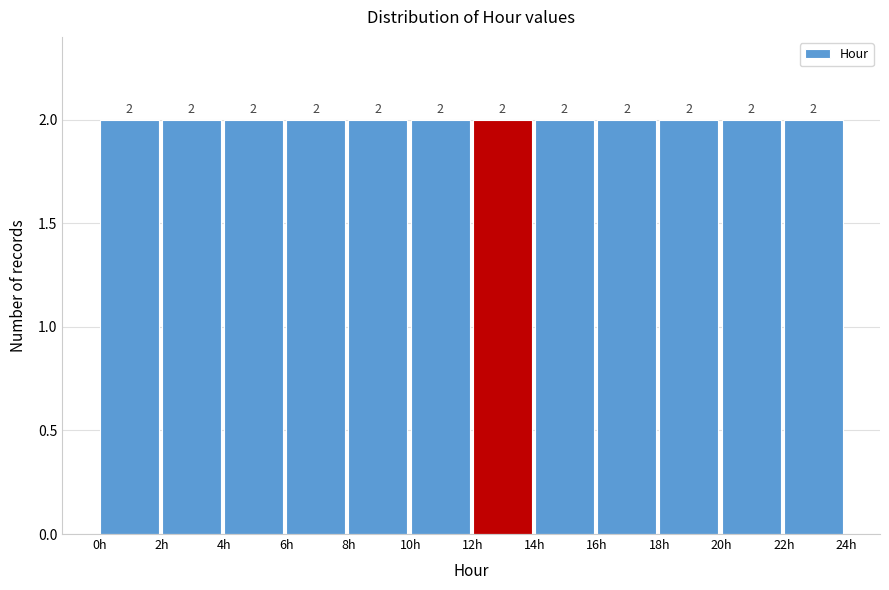

Reading left to right, list every bar in this chart as the range it spans on the x-axis followed by its height.

0 to 2: 2
2 to 4: 2
4 to 6: 2
6 to 8: 2
8 to 10: 2
10 to 12: 2
12 to 14: 2
14 to 16: 2
16 to 18: 2
18 to 20: 2
20 to 22: 2
22 to 24: 2